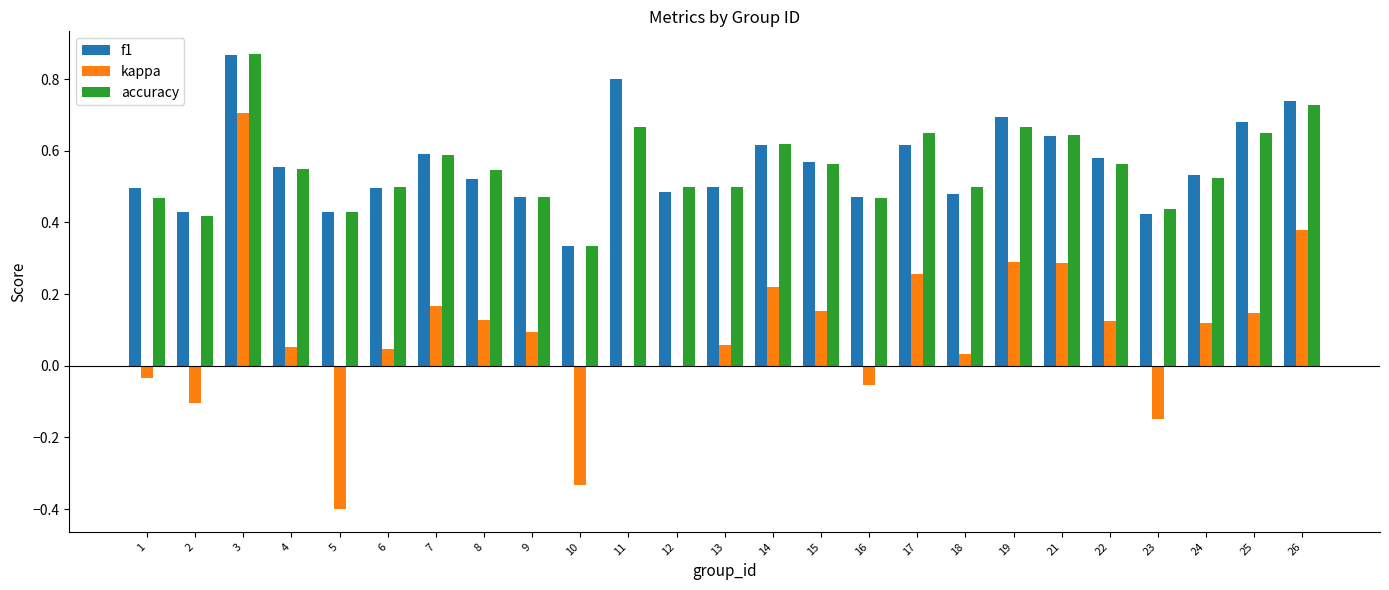

Is the value of accuracy at 12 greater than the value of kappa at 10?

Yes